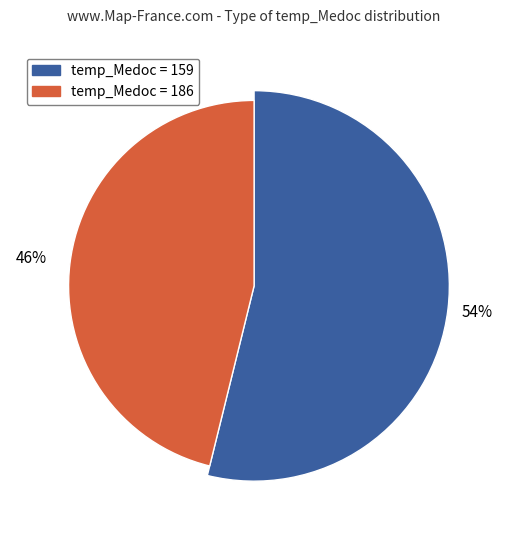

Which has a higher value, 186 or 159?

159